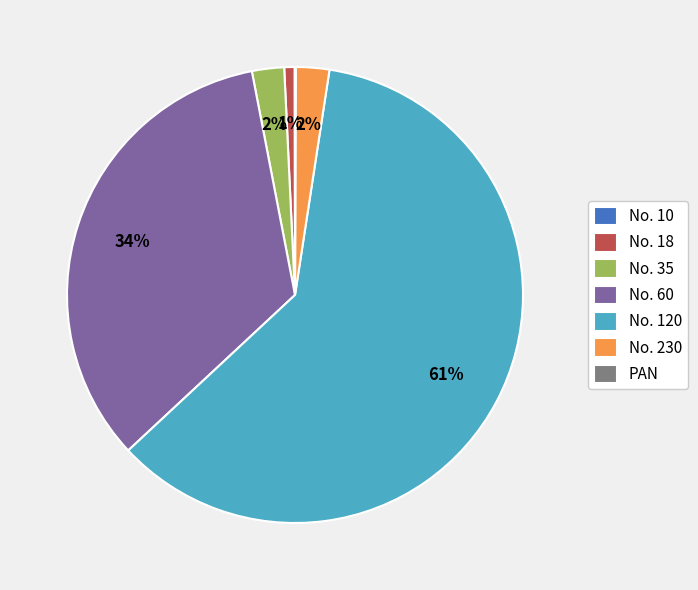

Does any single category account for the majority?

Yes